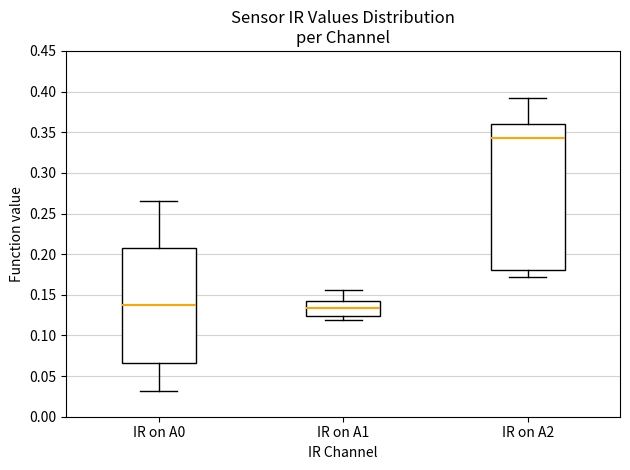

Where does the lower whisker of the box for IR on A2 end on the y-axis? The values are not printed on the chart, so give them approximately, as read against the axis.

0.170